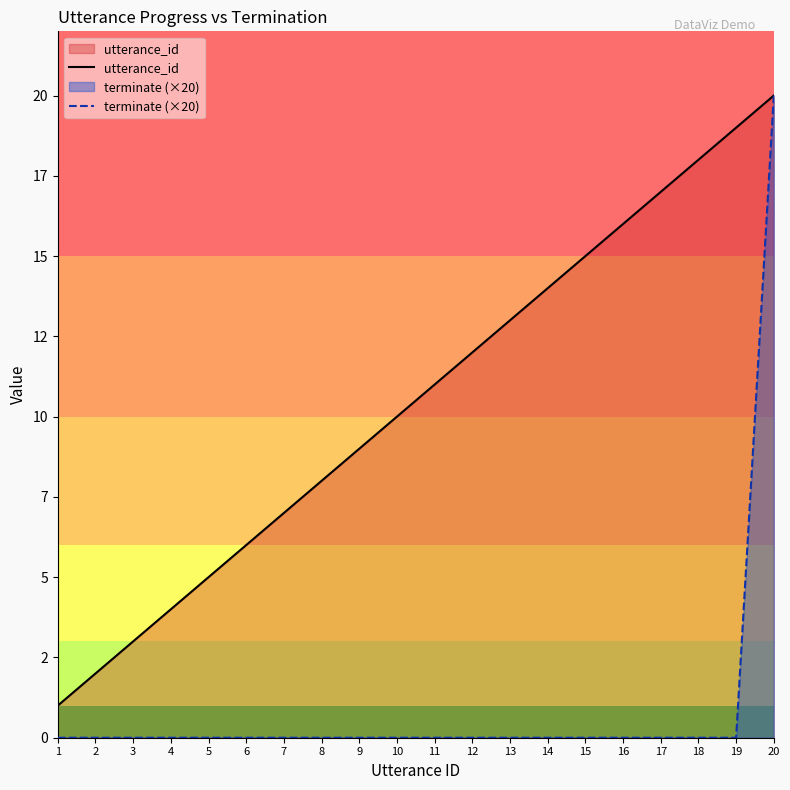

Which series has the widest spread of values?

terminate (×20)